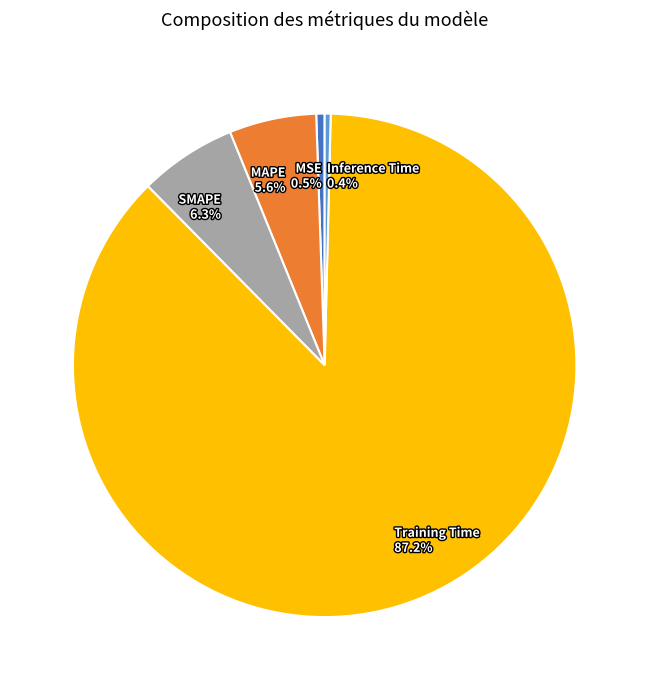

The MAPE slice represents 6% of the pie. True or false?

True